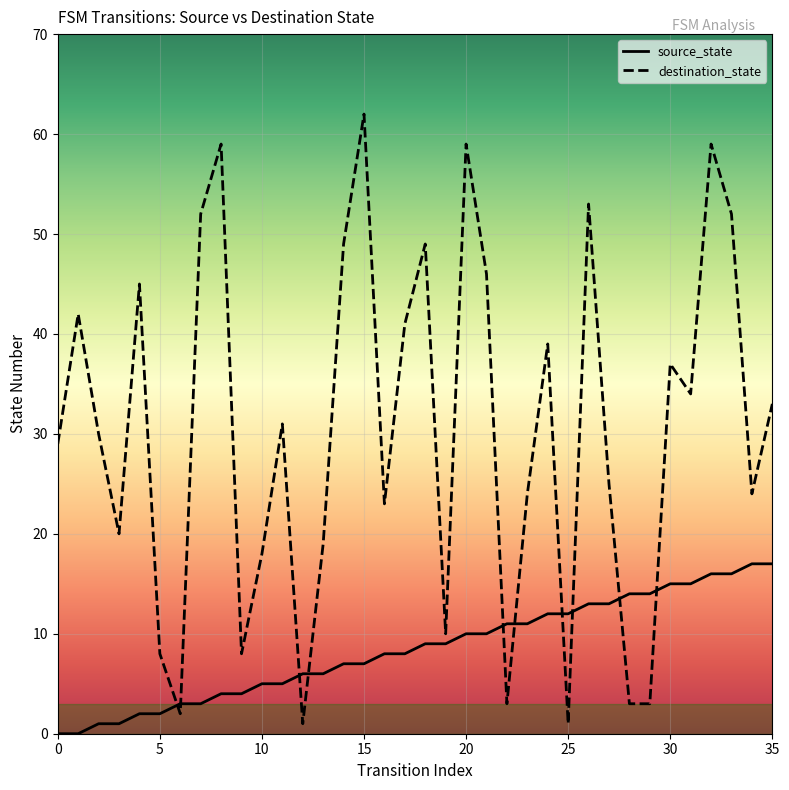

What is the difference between the maximum and minimum values in the destination_state series?

61